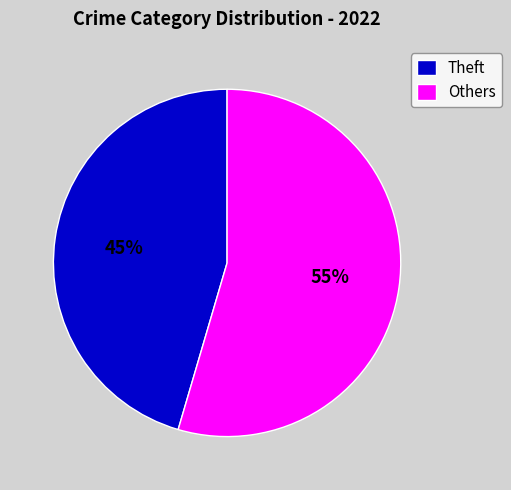

To the nearest percent, what is the average slice percentage?

50%